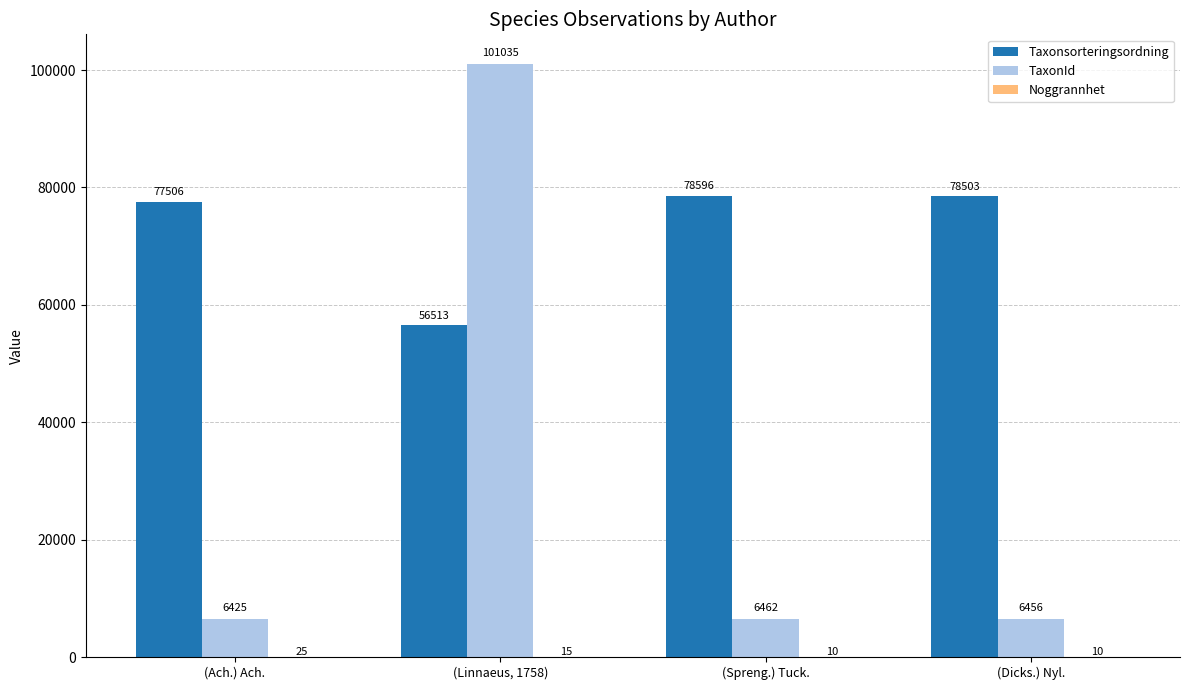

Between (Ach.) Ach. and (Spreng.) Tuck., which series saw the biggest shift?

Taxonsorteringsordning